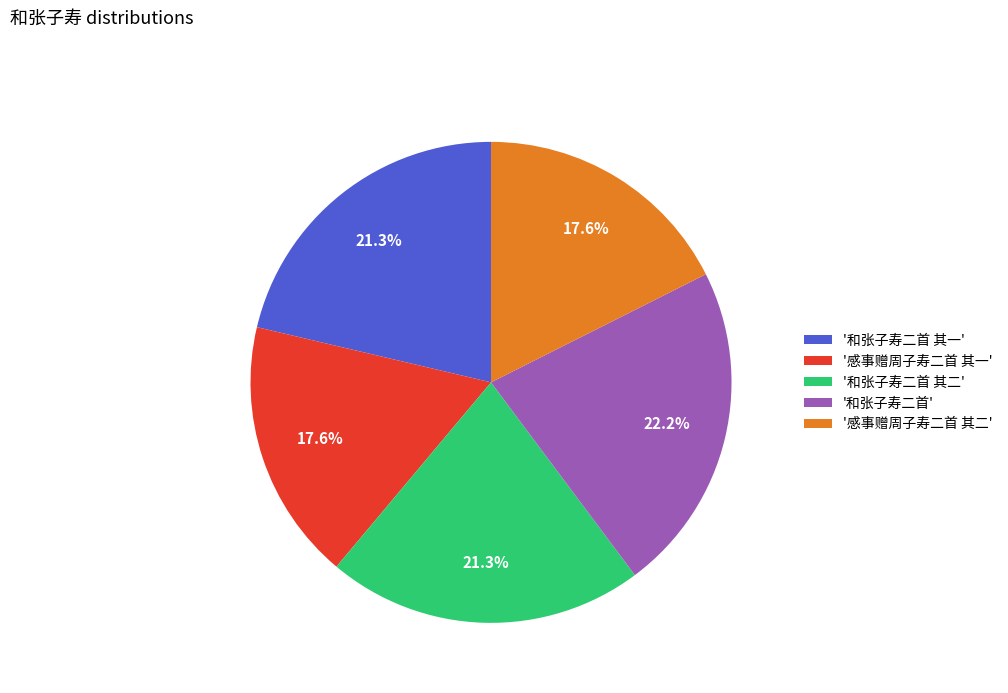

Is there any slice that represents more than half of the pie?

No